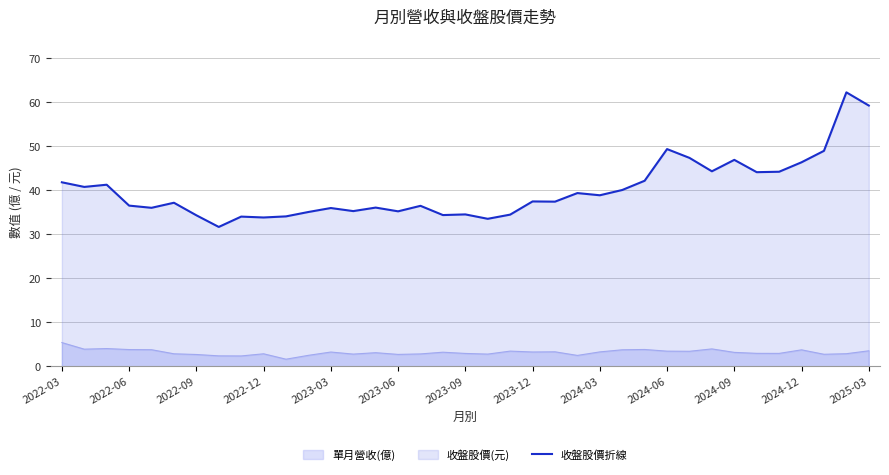

What is the minimum value shown in the chart?

1.6